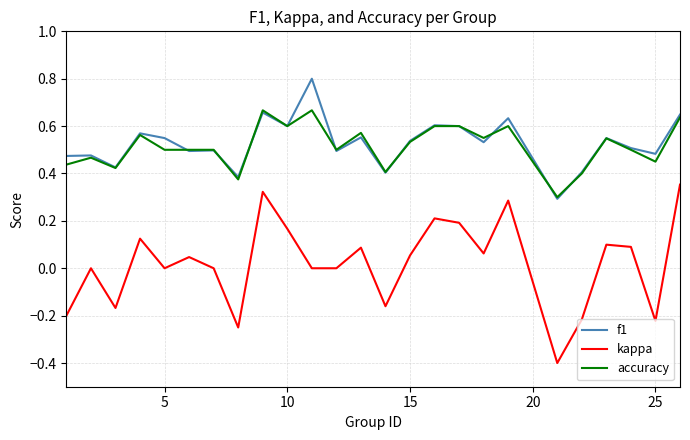

What is the lowest value of the kappa series?

-0.4